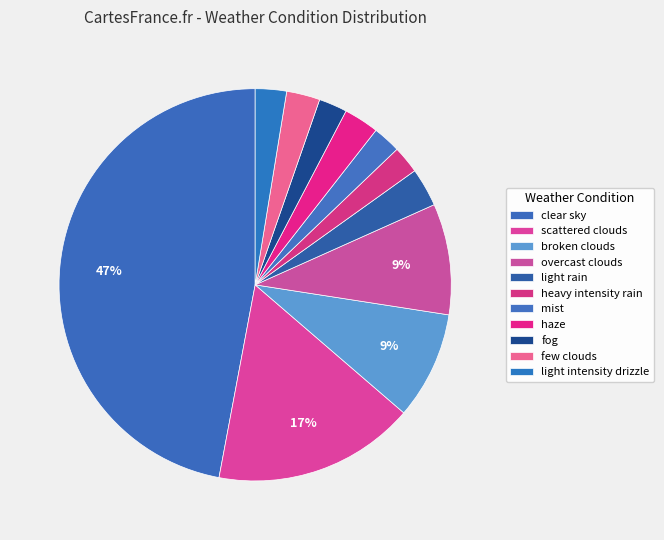

The mist slice represents 2% of the pie. True or false?

True